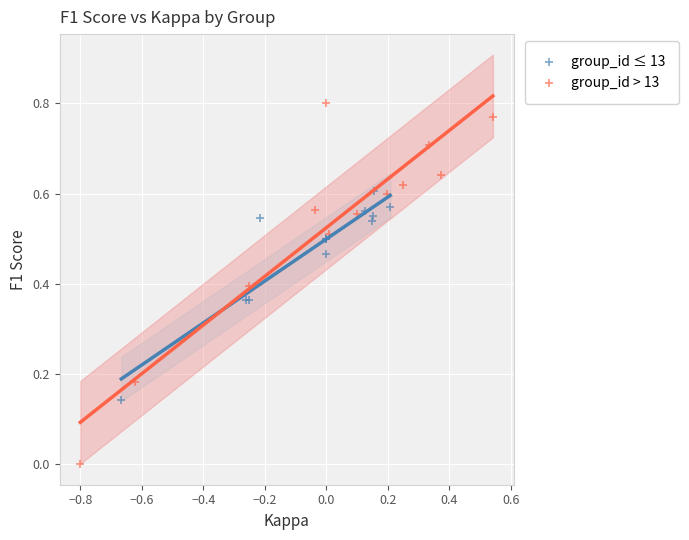

Which series reaches the minimum Y coordinate?

group_id > 13